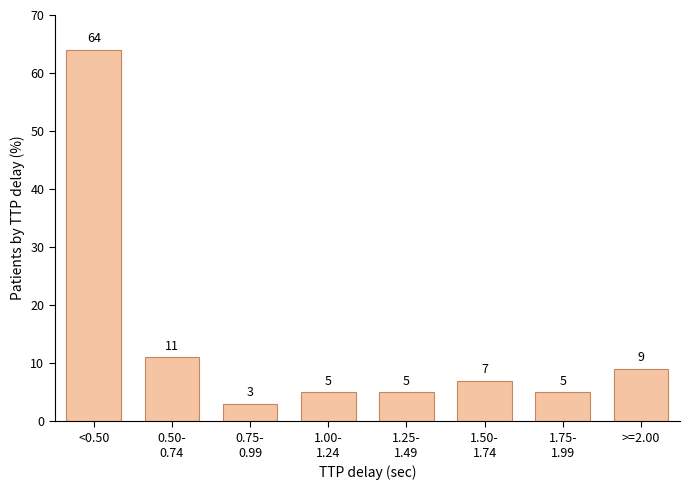

Reading left to right, extract all data points from this chart.

64	11	3	5	5	7	5	9